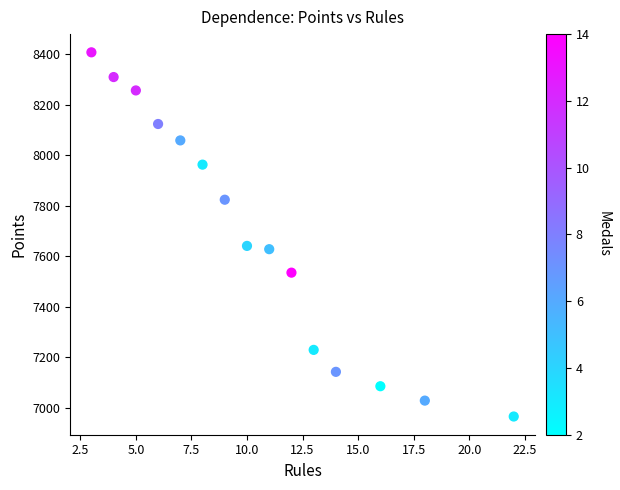

How many points are shown in the scatter plot?

15